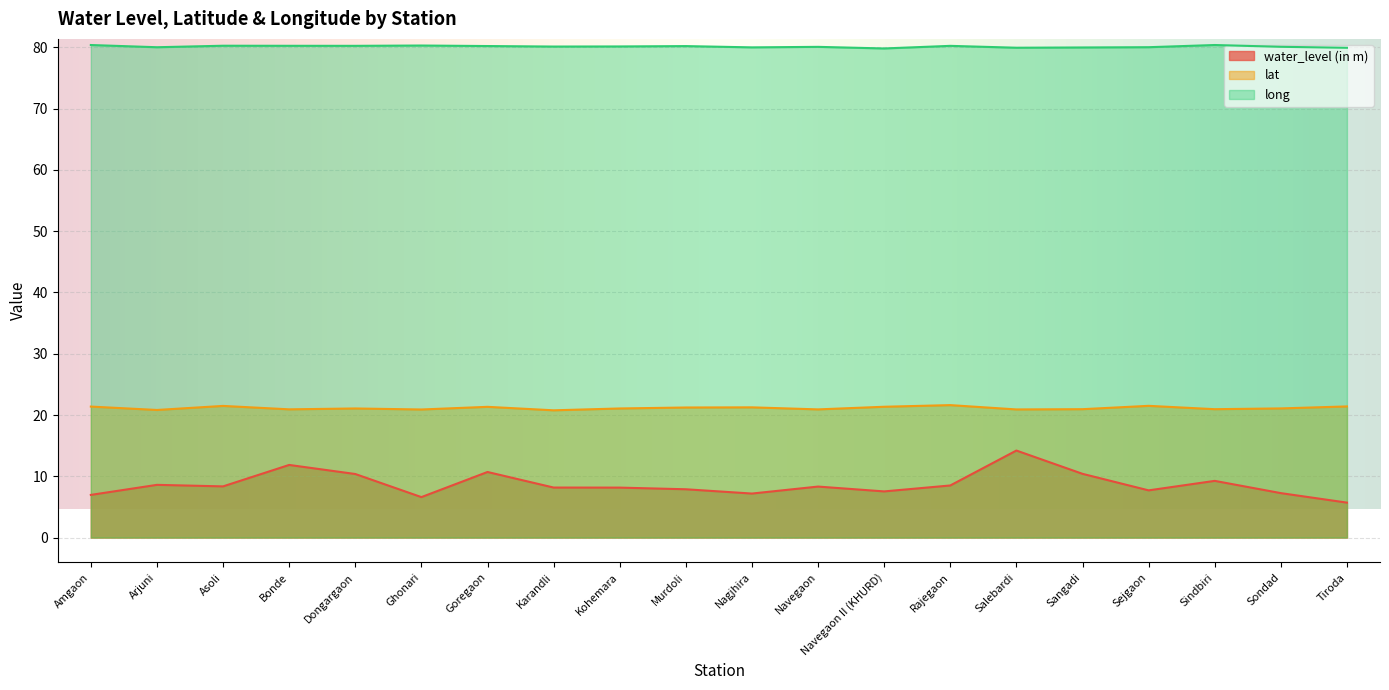

What is the smallest value displayed?

5.7